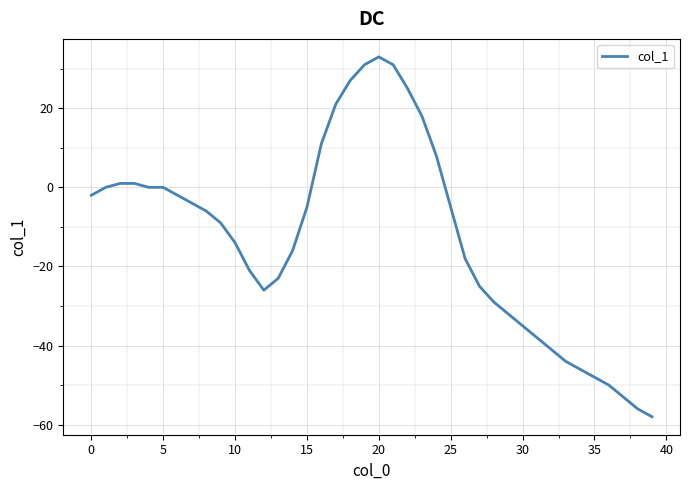

What is the difference between the maximum and minimum values?

91